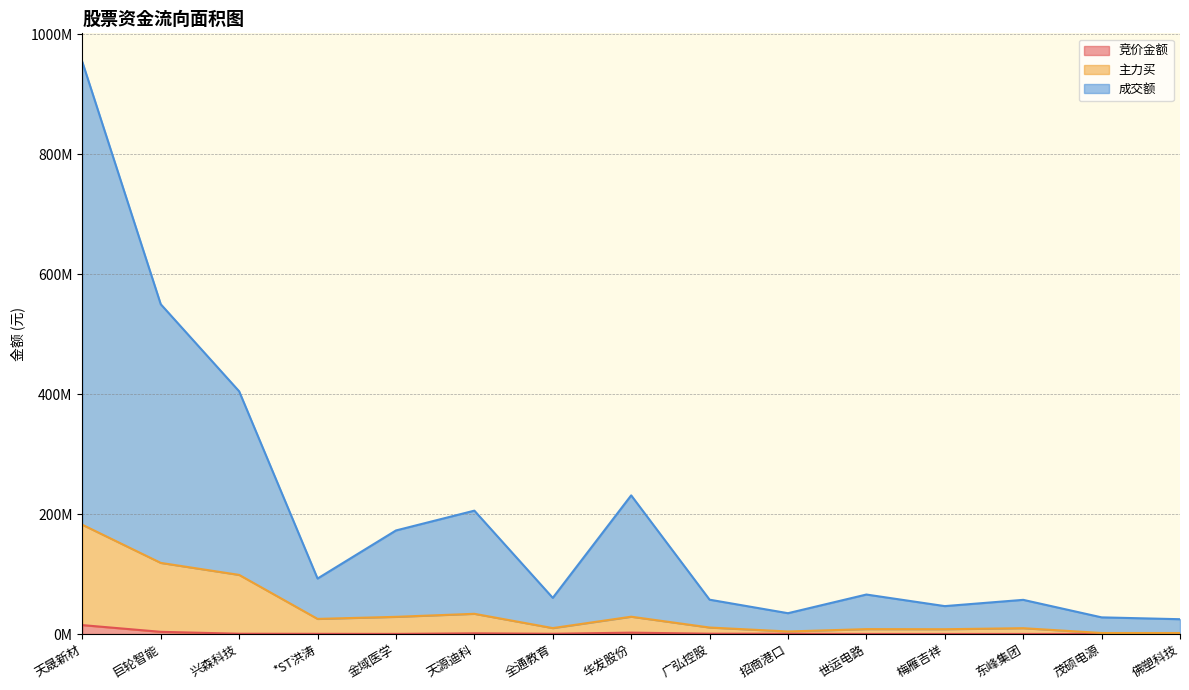

Read the 主力买 value at 东峰集团.

9.7